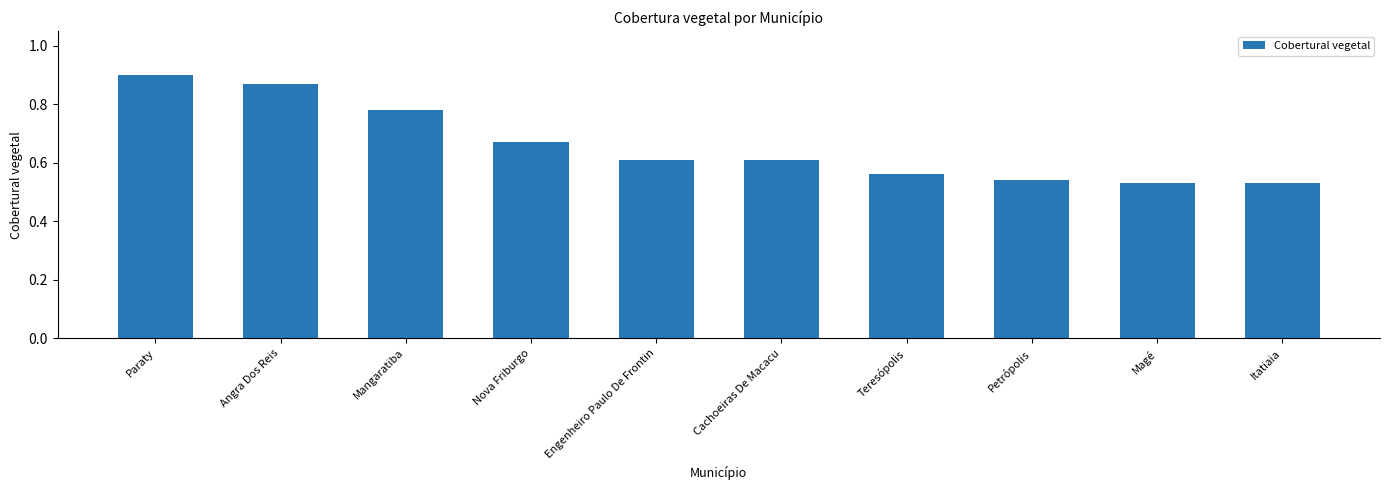

What position from the left is Engenheiro Paulo De Frontin?

5